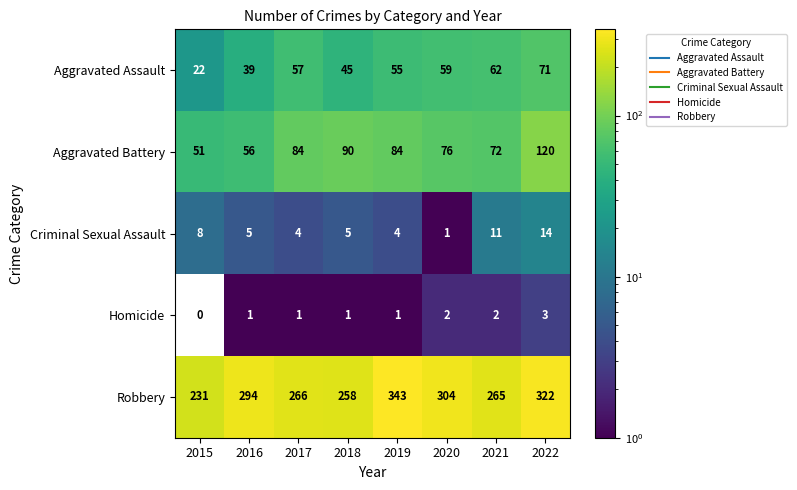

Rank the series at 2017 from highest to lowest value.

Robbery, Aggravated Battery, Aggravated Assault, Criminal Sexual Assault, Homicide